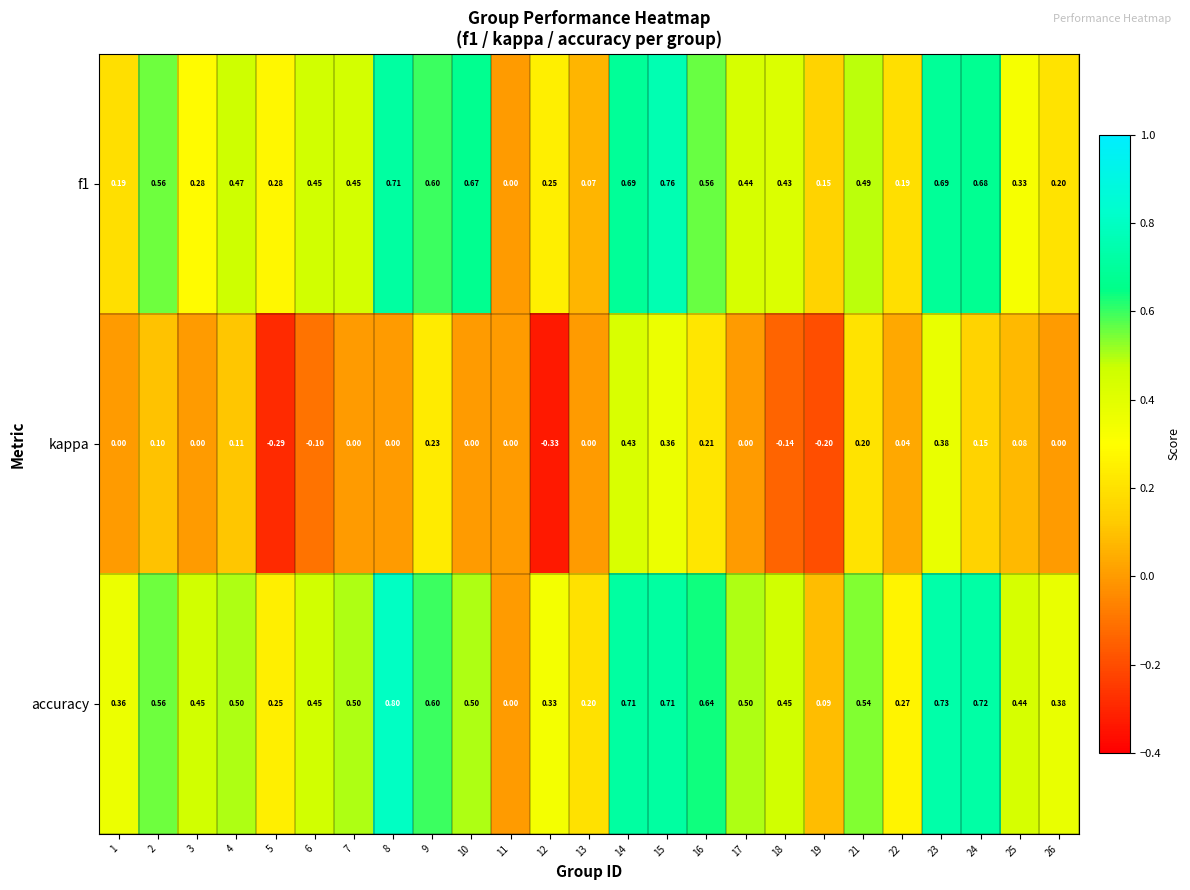

How many distinct data groups are displayed?

3